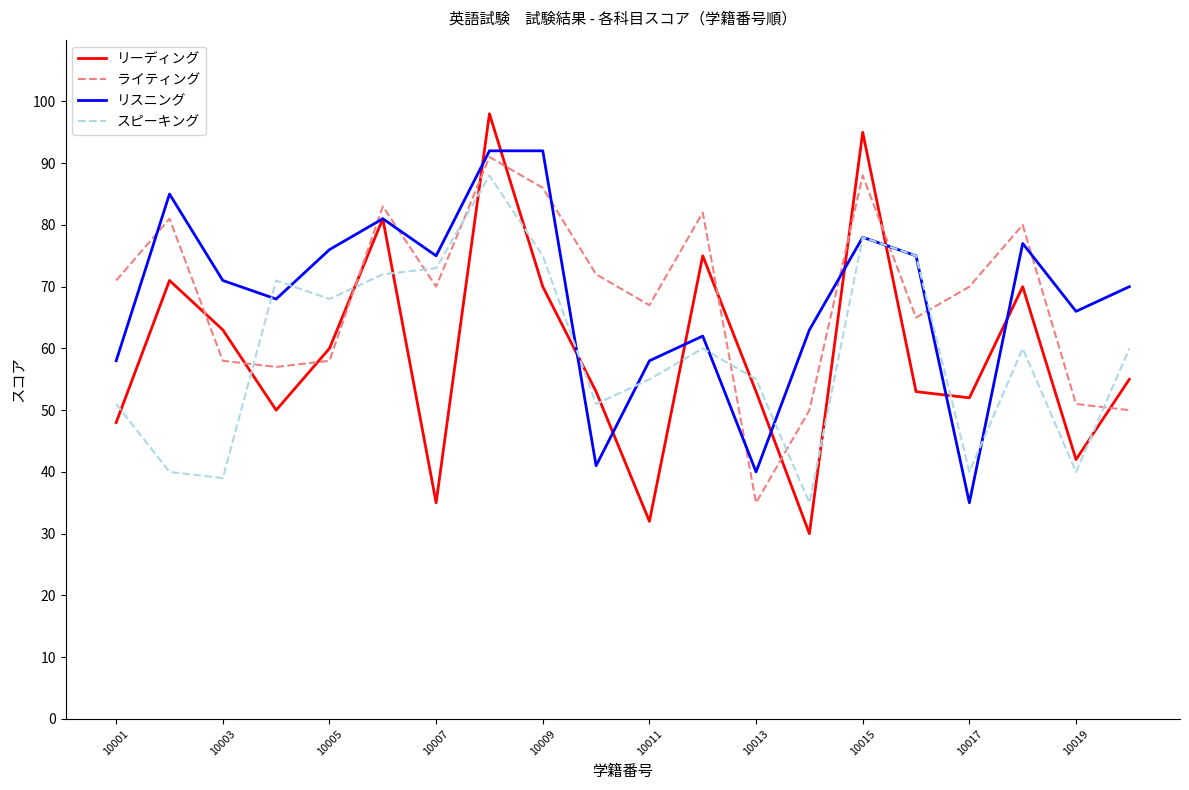

What is the smallest value displayed?

30